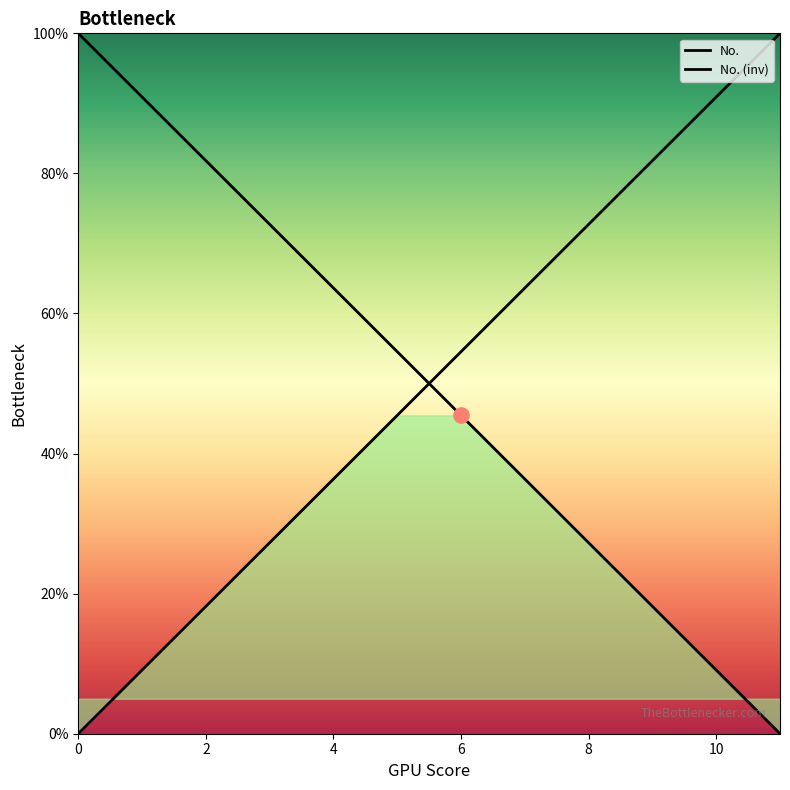

Approximately how many times larger is the value at 2 compared to 8?

0.2